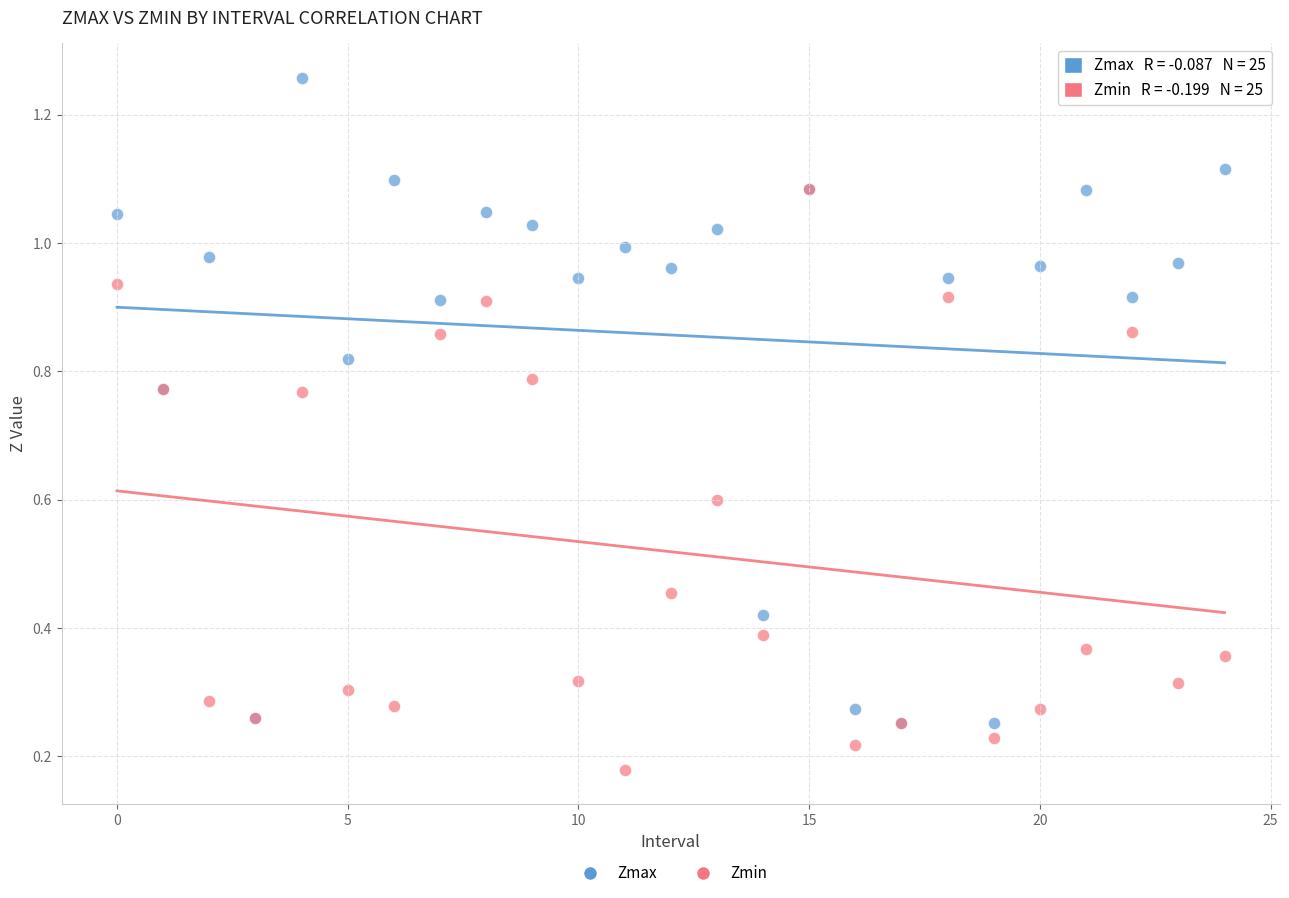

What are all the series names shown in the legend?

Zmax, Zmin